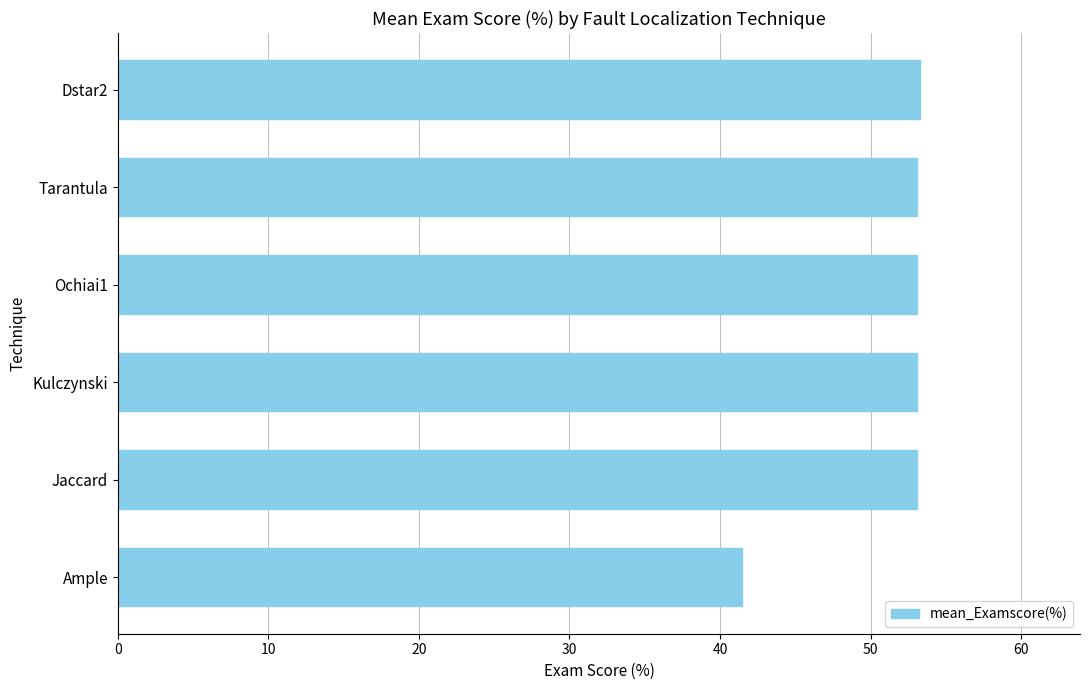

Does the chart contain stacked bars?

No